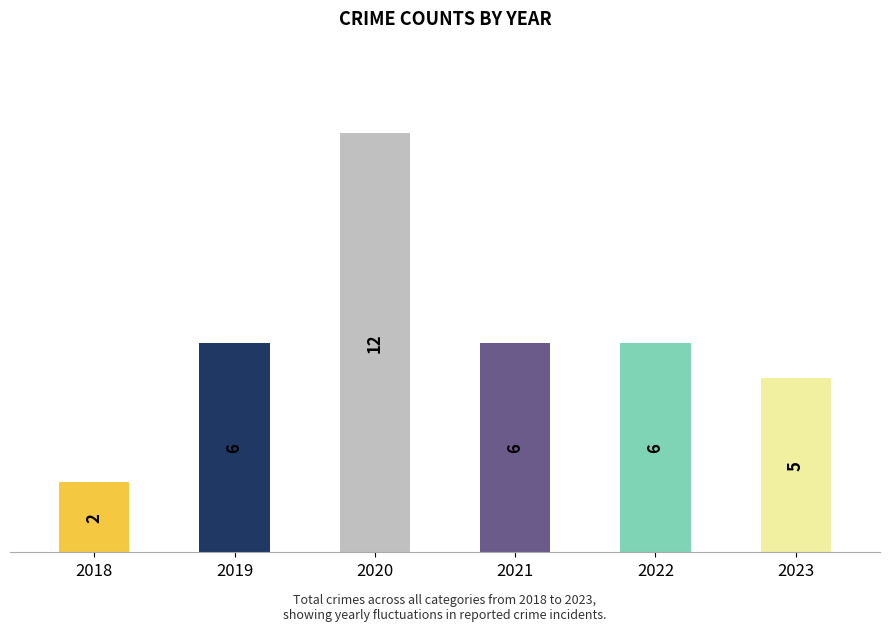

What is the ratio of the value at 2020 to the value at 2021?

2.0